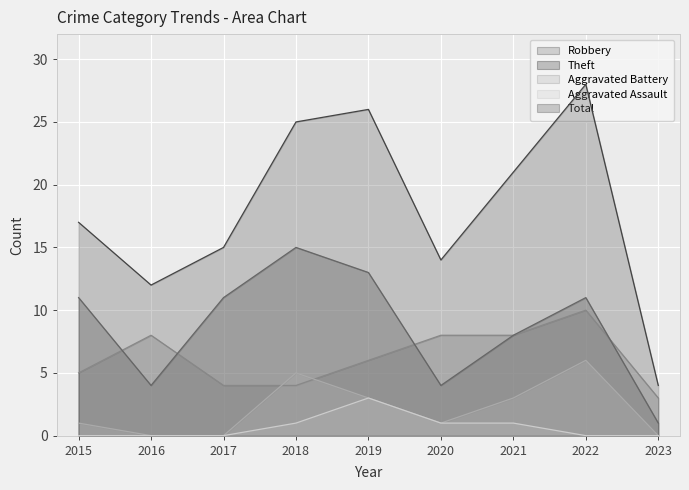

Rank the series at 2019 from lowest to highest value.

Aggravated Battery, Aggravated Assault, Robbery, Theft, Total